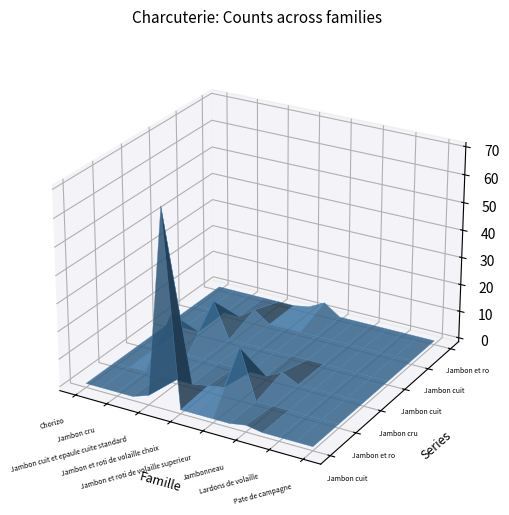

Reading left to right, list all the values displayed in this chart.

Jambon cuit superieur: Chorizo=0	Confit de foie=0	Jambon cru=0	Jambon cuit et epaule cuite choix=0	Jambon cuit et epaule cuite standard=2	Jambon cuit superieur=70	Jambon et roti de volaille choix=0	Jambon et roti de volaille standard=0	Jambon et roti de volaille superieur=0	Jambon sec=0	Jambonneau=1	Lardons de porc=0	Lardons de volaille=0	Mousse de canard=0	Pate de campagne=0
Jambon et roti de volaille superieur: Chorizo=0	Confit de foie=0	Jambon cru=0	Jambon cuit et epaule cuite choix=0	Jambon cuit et epaule cuite standard=0	Jambon cuit superieur=0	Jambon et roti de volaille choix=1	Jambon et roti de volaille standard=2	Jambon et roti de volaille superieur=18	Jambon sec=0	Jambonneau=0	Lardons de porc=0	Lardons de volaille=0	Mousse de canard=0	Pate de campagne=0
Jambon cru: Chorizo=0	Confit de foie=0	Jambon cru=14	Jambon cuit et epaule cuite choix=0	Jambon cuit et epaule cuite standard=0	Jambon cuit superieur=0	Jambon et roti de volaille choix=0	Jambon et roti de volaille standard=0	Jambon et roti de volaille superieur=0	Jambon sec=3	Jambonneau=0	Lardons de porc=0	Lardons de volaille=0	Mousse de canard=0	Pate de campagne=0
Jambon cuit et epaule cuite choix: Chorizo=0	Confit de foie=0	Jambon cru=0	Jambon cuit et epaule cuite choix=13	Jambon cuit et epaule cuite standard=0	Jambon cuit superieur=0	Jambon et roti de volaille choix=0	Jambon et roti de volaille standard=0	Jambon et roti de volaille superieur=0	Jambon sec=0	Jambonneau=0	Lardons de porc=0	Lardons de volaille=0	Mousse de canard=0	Pate de campagne=0
Jambon cuit et epaule cuite standard: Chorizo=0	Confit de foie=0	Jambon cru=0	Jambon cuit et epaule cuite choix=0	Jambon cuit et epaule cuite standard=4	Jambon cuit superieur=0	Jambon et roti de volaille choix=0	Jambon et roti de volaille standard=0	Jambon et roti de volaille superieur=0	Jambon sec=0	Jambonneau=0	Lardons de porc=0	Lardons de volaille=0	Mousse de canard=0	Pate de campagne=0
Jambon et roti de volaille standard: Chorizo=0	Confit de foie=0	Jambon cru=0	Jambon cuit et epaule cuite choix=0	Jambon cuit et epaule cuite standard=0	Jambon cuit superieur=0	Jambon et roti de volaille choix=1	Jambon et roti de volaille standard=4	Jambon et roti de volaille superieur=0	Jambon sec=0	Jambonneau=0	Lardons de porc=0	Lardons de volaille=0	Mousse de canard=0	Pate de campagne=0